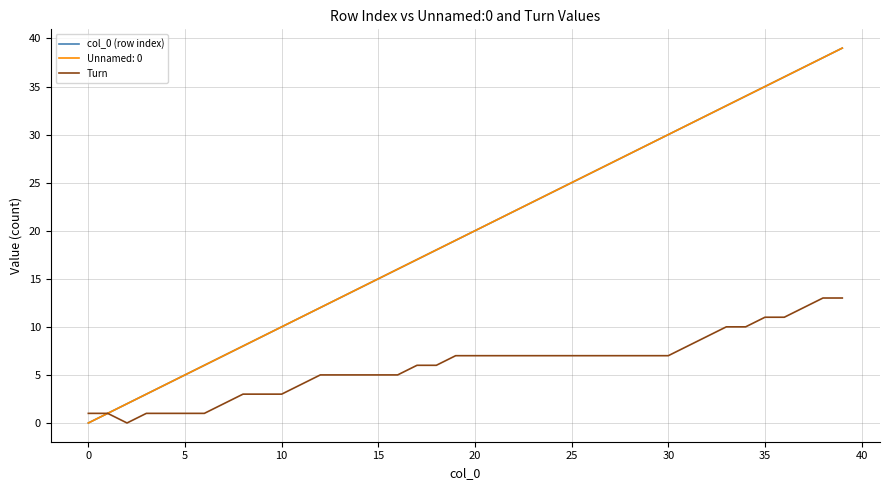

Is this an area chart (filled region under the line)?

No